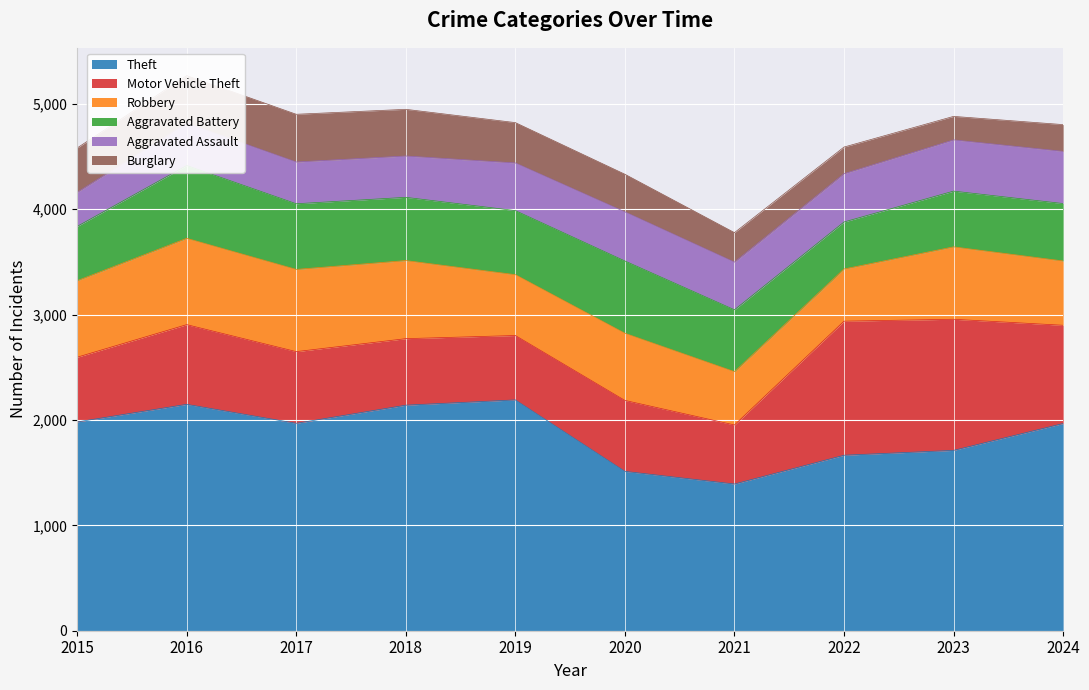

Where is the first local minimum for Burglary?

2023